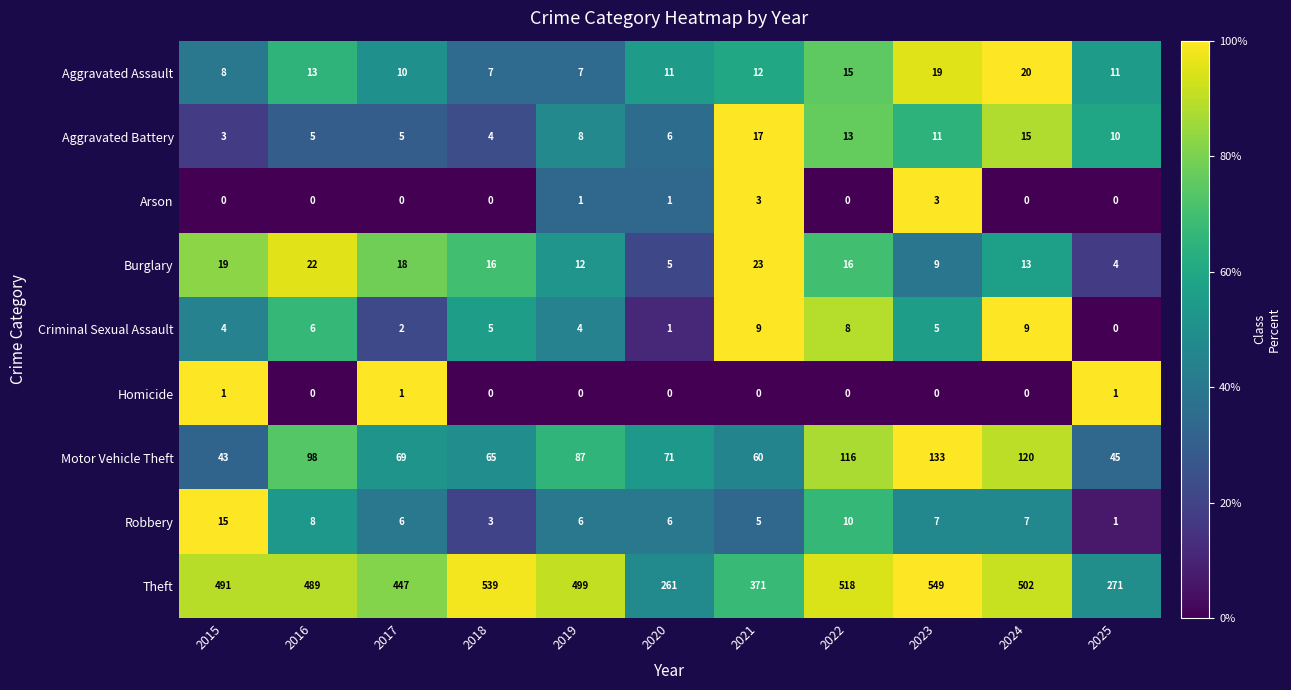

At which label does Motor Vehicle Theft reach its minimum?

2015